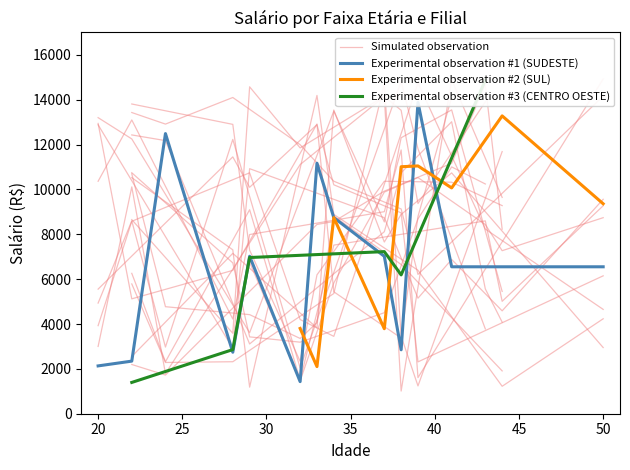

What is the minimum value for Experimental observation #2 (SUL)?

2101